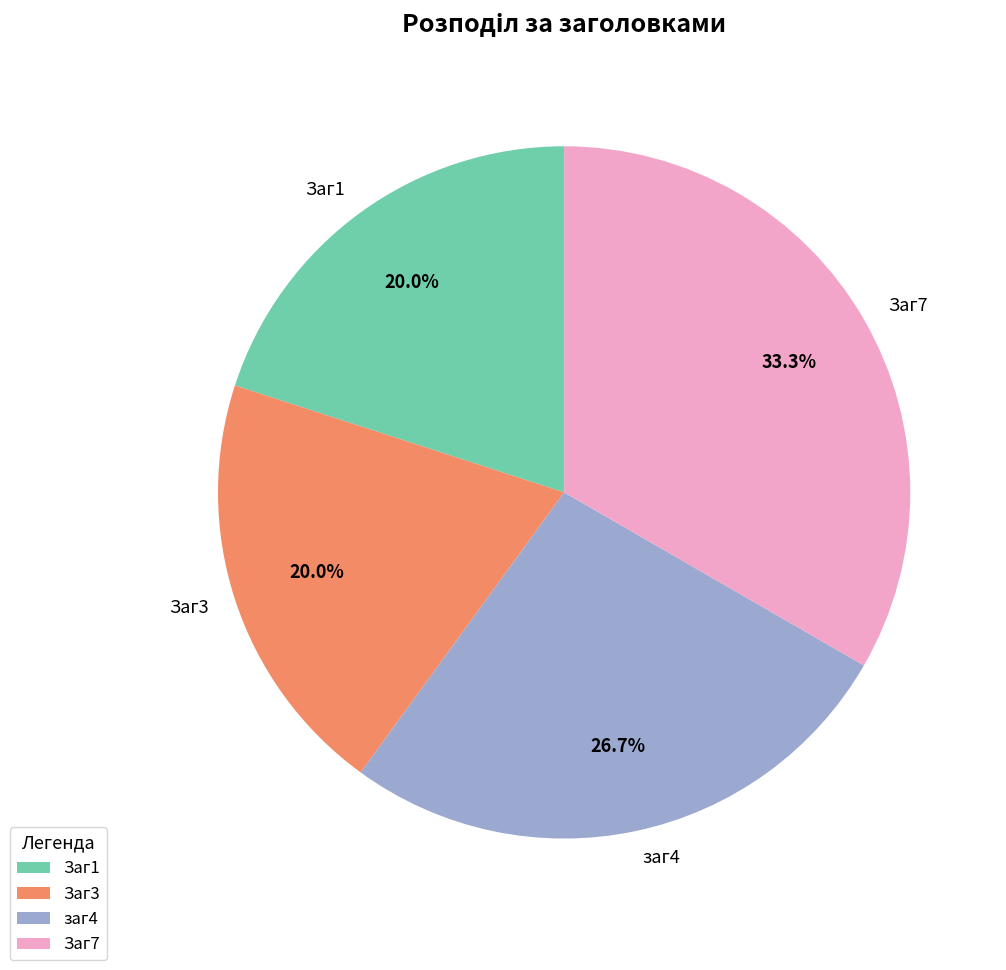

Is there a majority slice in this chart?

No